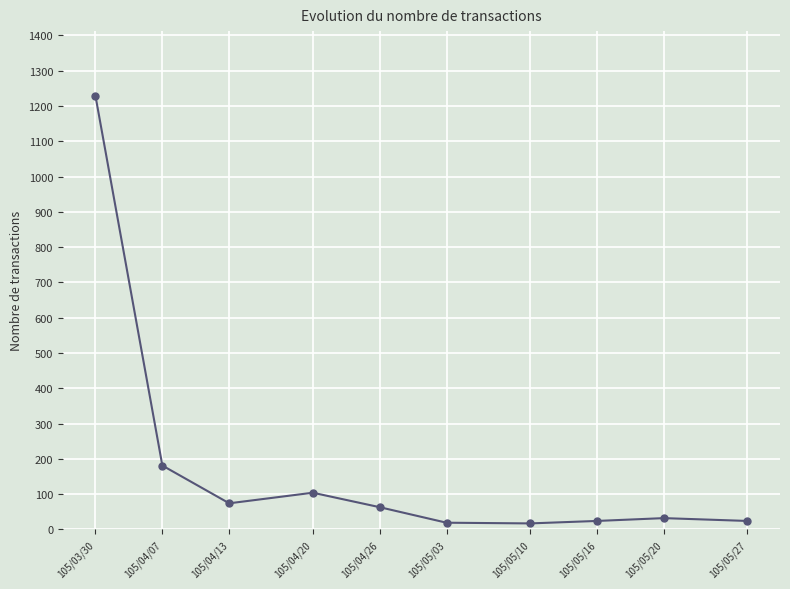

What is the difference between the maximum and second lowest values?

1209